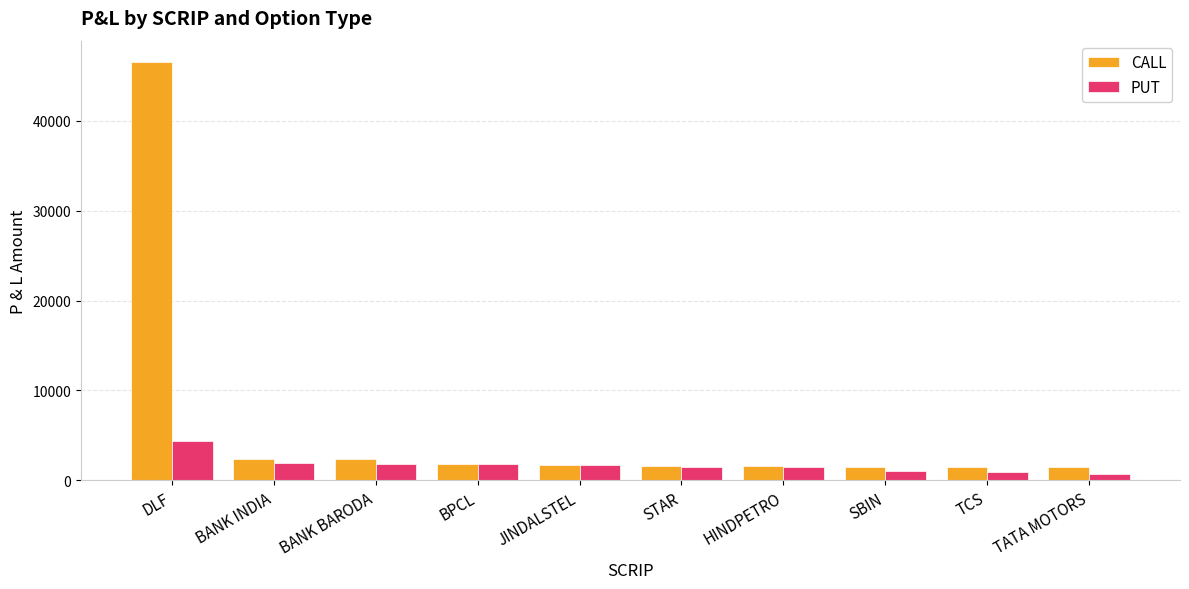

Is it true that CALL equals 1575.0 at HINDPETRO?

True